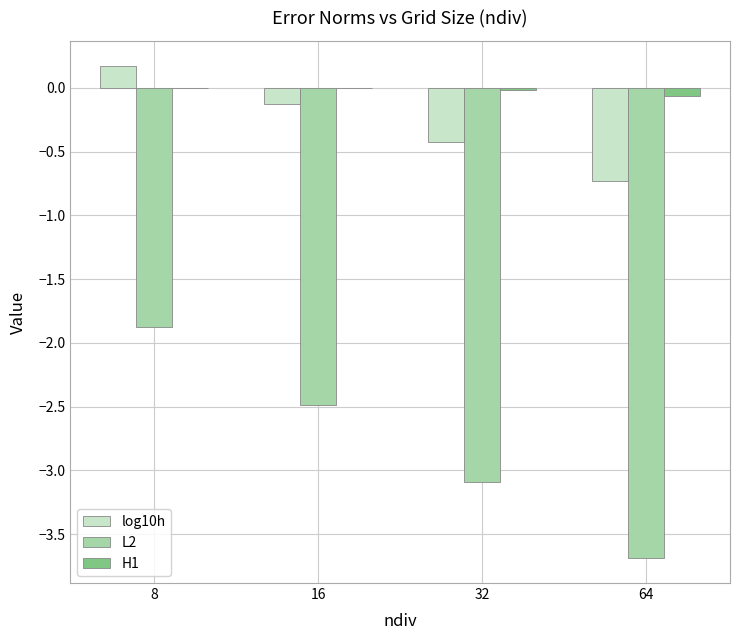

At which category is the sum across all series the highest?

8